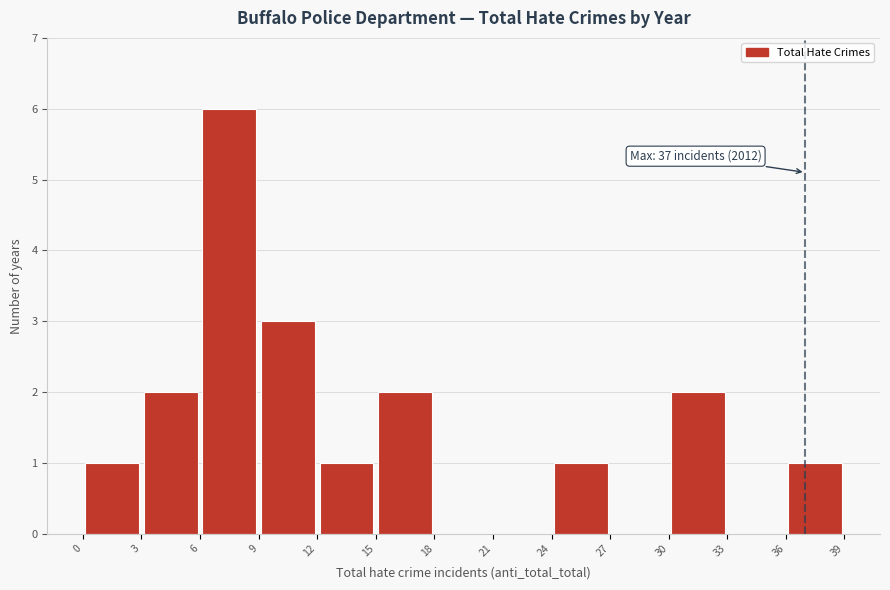

Over which range of the x-axis is the bar tallest?

6 to 9